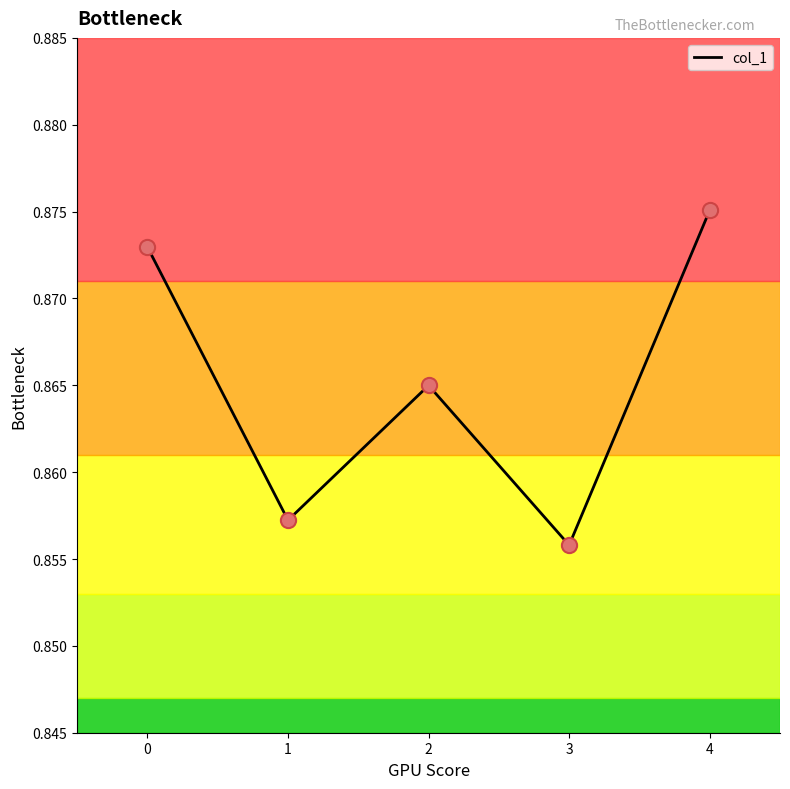

Which has a higher value, 2 or 3?

2